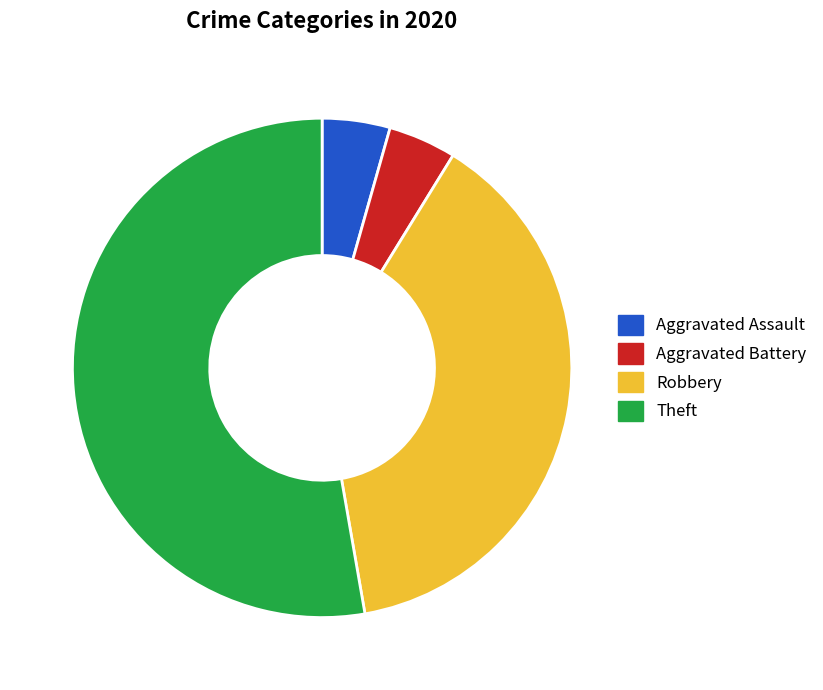

True or false: Aggravated Battery accounts for 4% of the total.

True